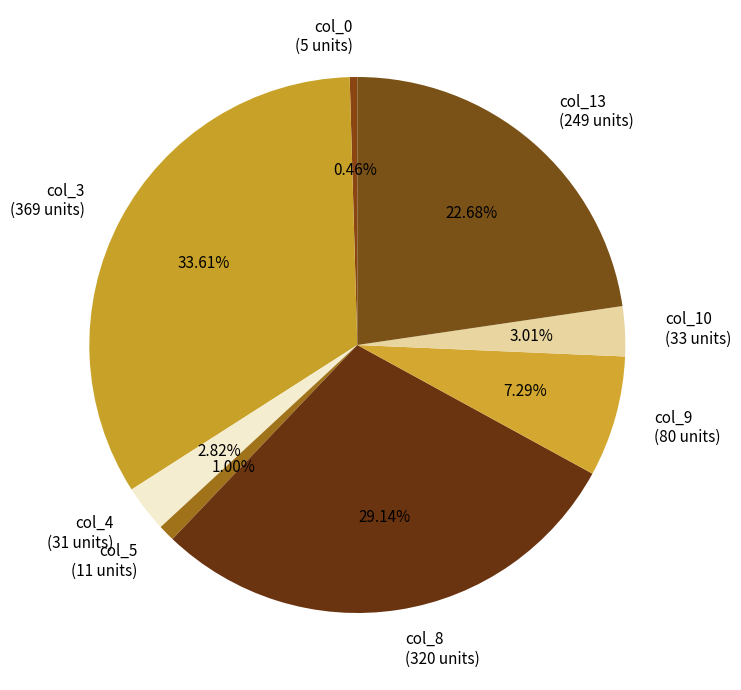

Does col_8 (320 units) represent more than half of the total?

No